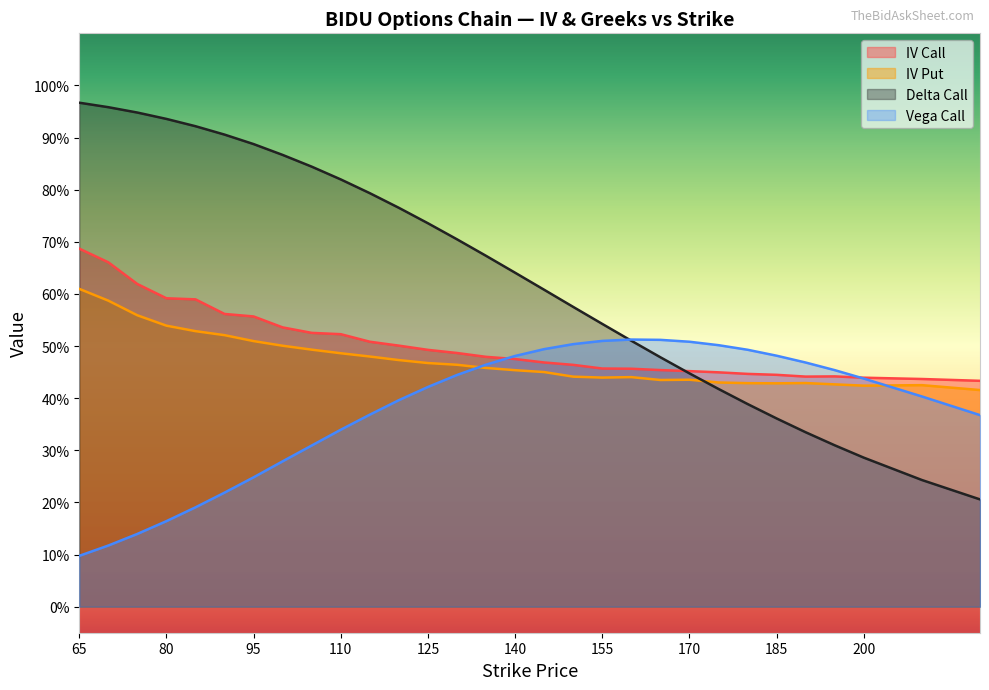

Rank the categories by iv_call value from highest to lowest.

65, 70, 75, 80, 85, 90, 95, 100, 105, 110, 115, 120, 125, 130, 135, 140, 145, 150, 155, 160, 165, 170, 175, 180, 185, 195, 190, 200, 210, 220